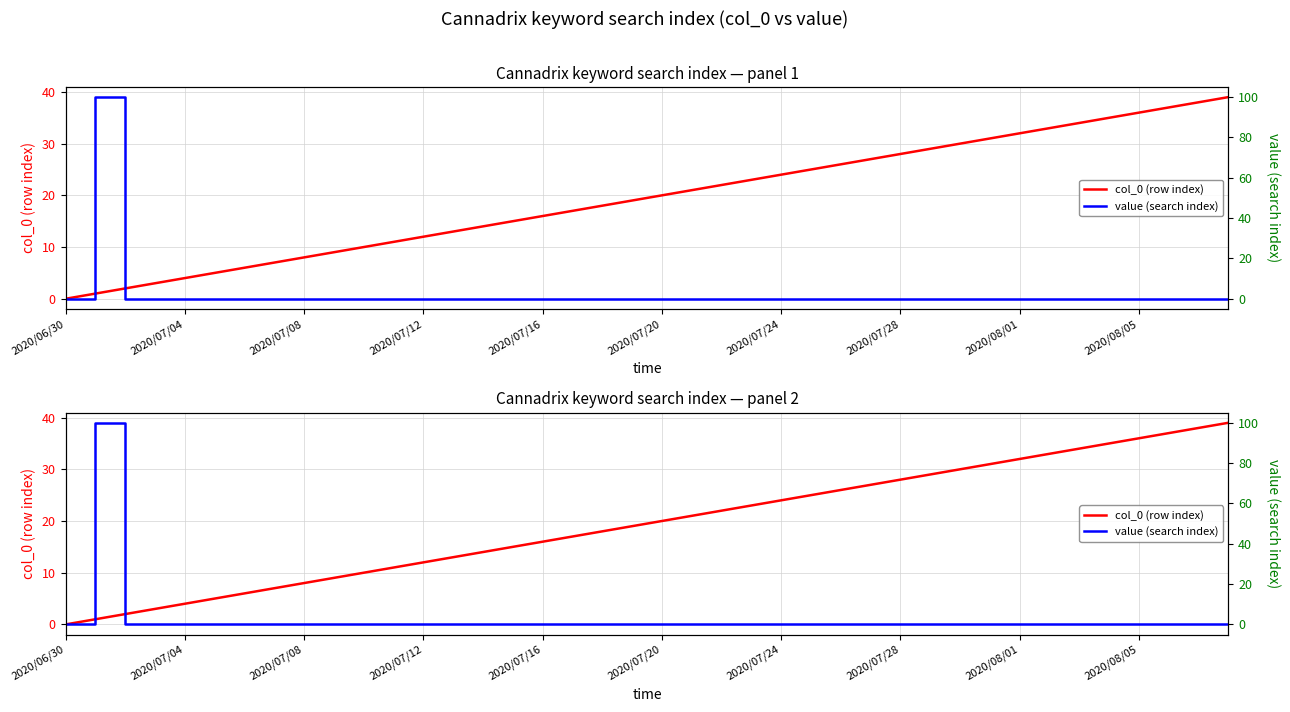

What is the highest value of the value (search index) series?

100